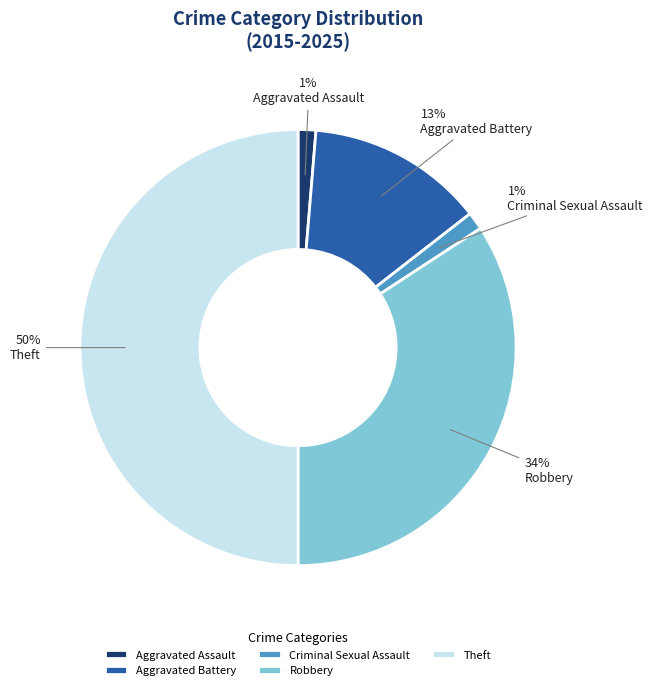

Which has a higher value, Criminal Sexual Assault or Aggravated Battery?

Aggravated Battery